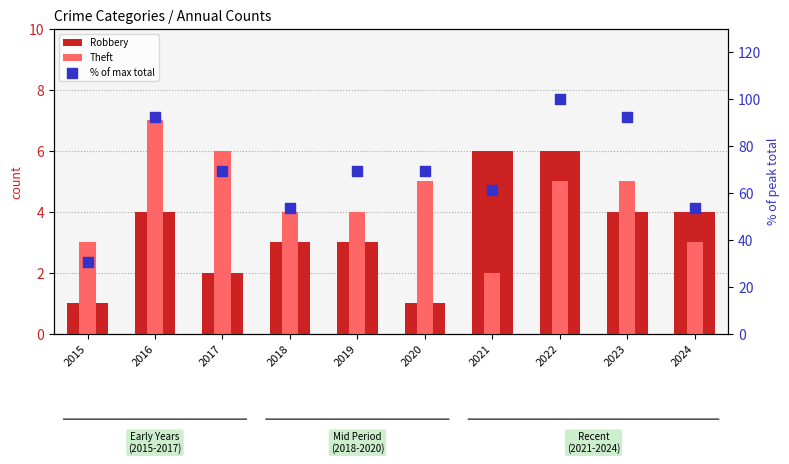

What is the total value across all series at 2024?

60.8